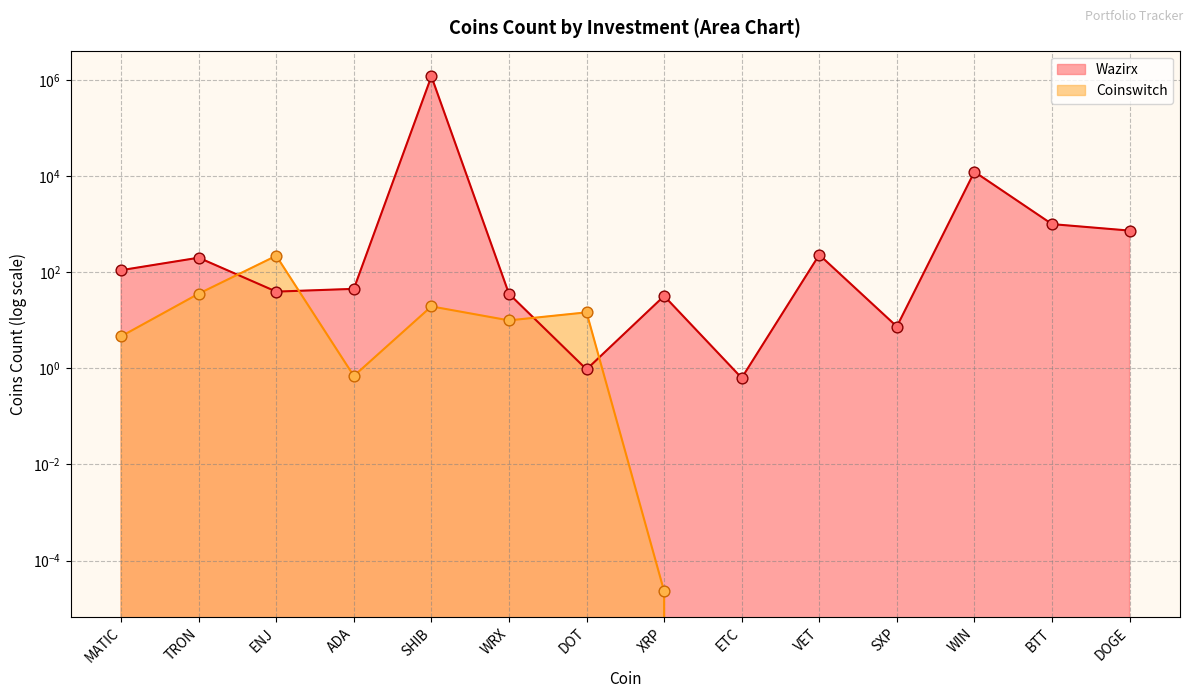

At how many categories does at least one series exceed 1078094?

1